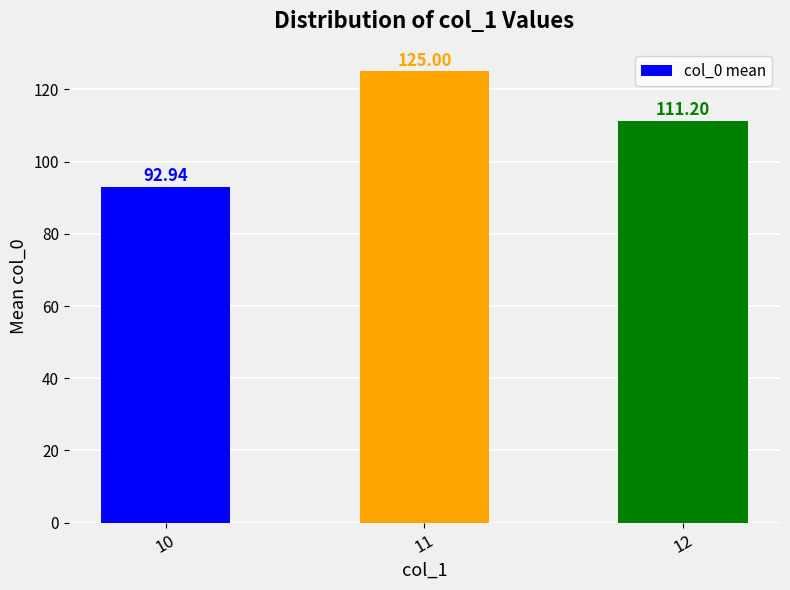

At which category does the chart reach its peak across all series?

11